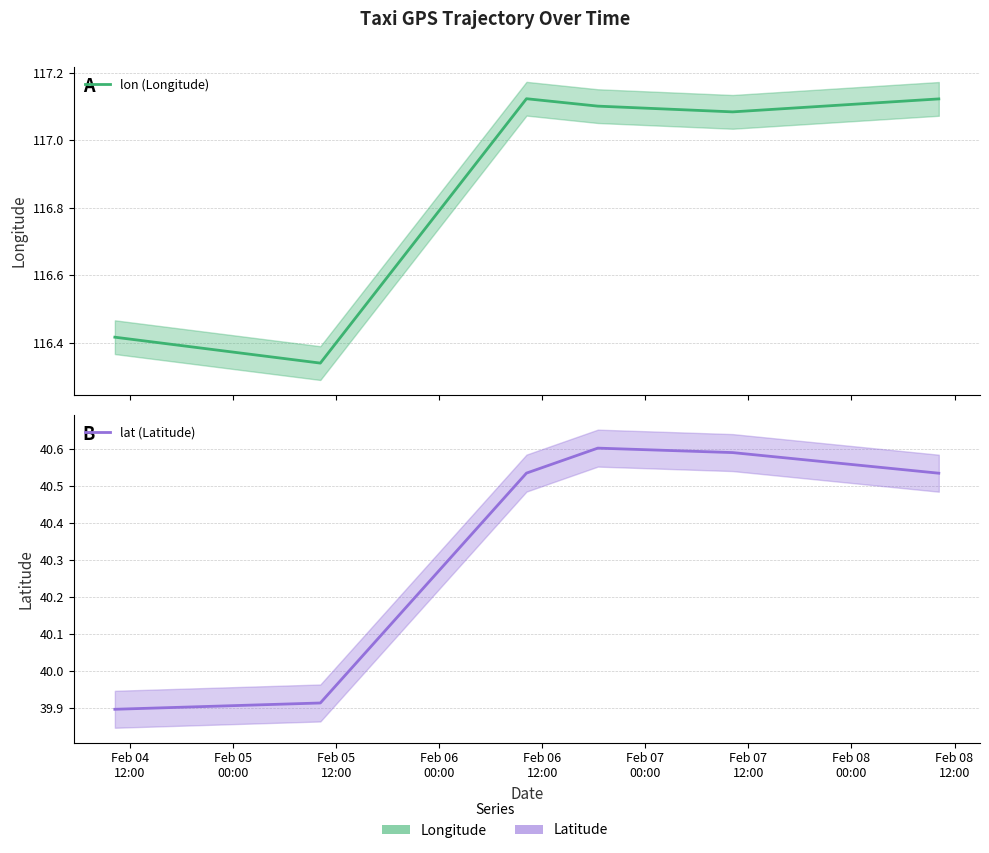

What is the value of the lat point at the 1st from the left?

39.9